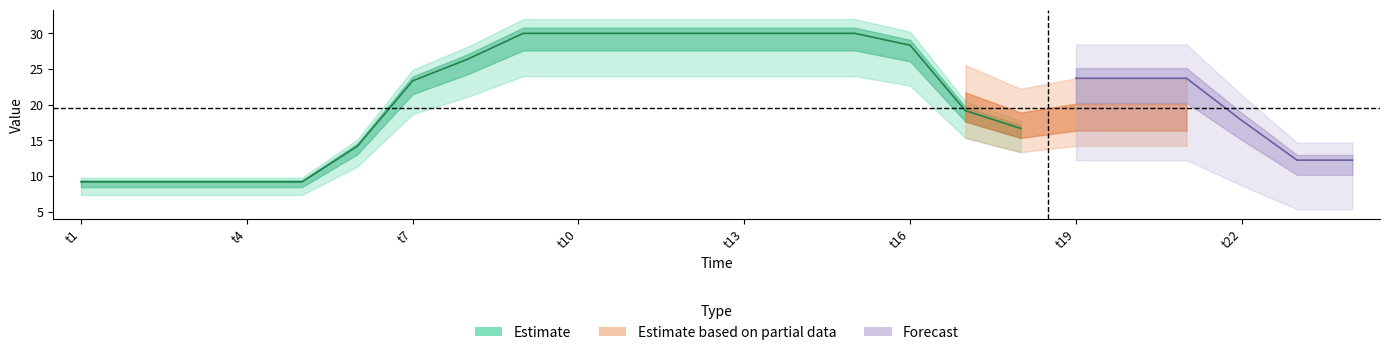

What is the difference between the maximum and minimum values in the 2 series?

22.2